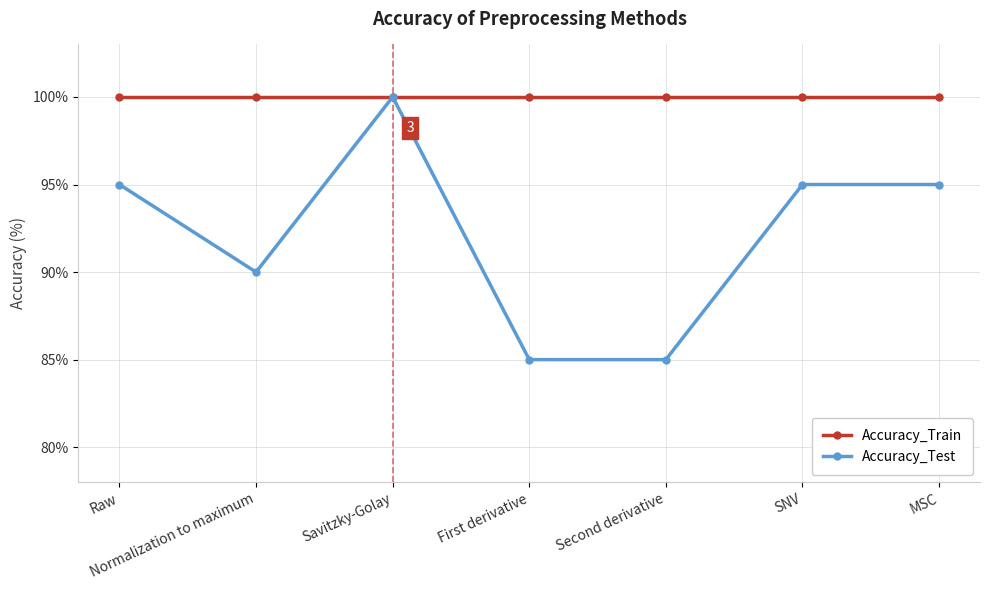

Where is the first local maximum for Accuracy_Test?

Savitzky-Golay